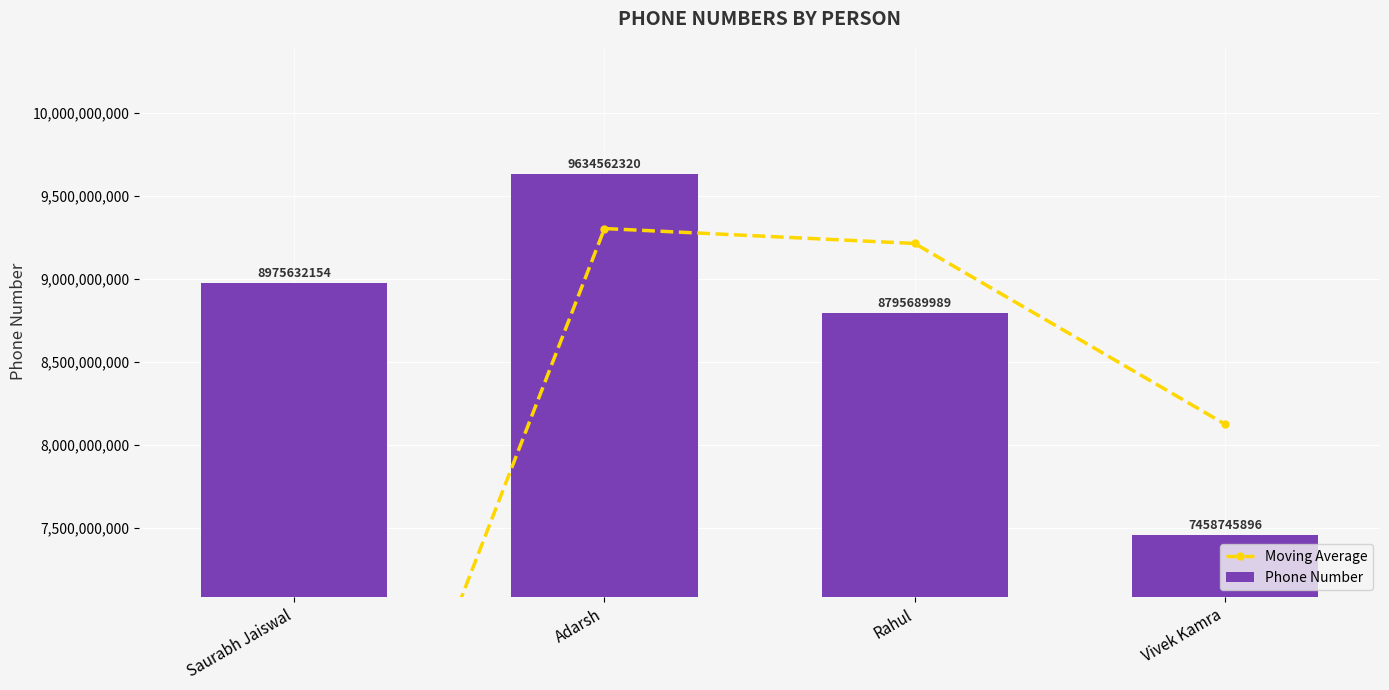

Reading right to left, extract all data points from this chart.

Moving Average: Vivek Kamra=8127217942.5	Rahul=9215126154.5	Adarsh=9305097237.0	Saurabh Jaiswal=4487816077.0
Phone Number: Vivek Kamra=7458745896.0	Rahul=8795689989.0	Adarsh=9634562320.0	Saurabh Jaiswal=8975632154.0